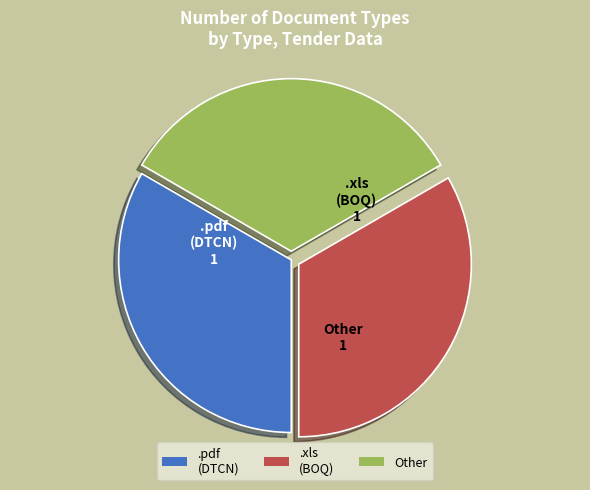

How many slices are in this pie chart?

3